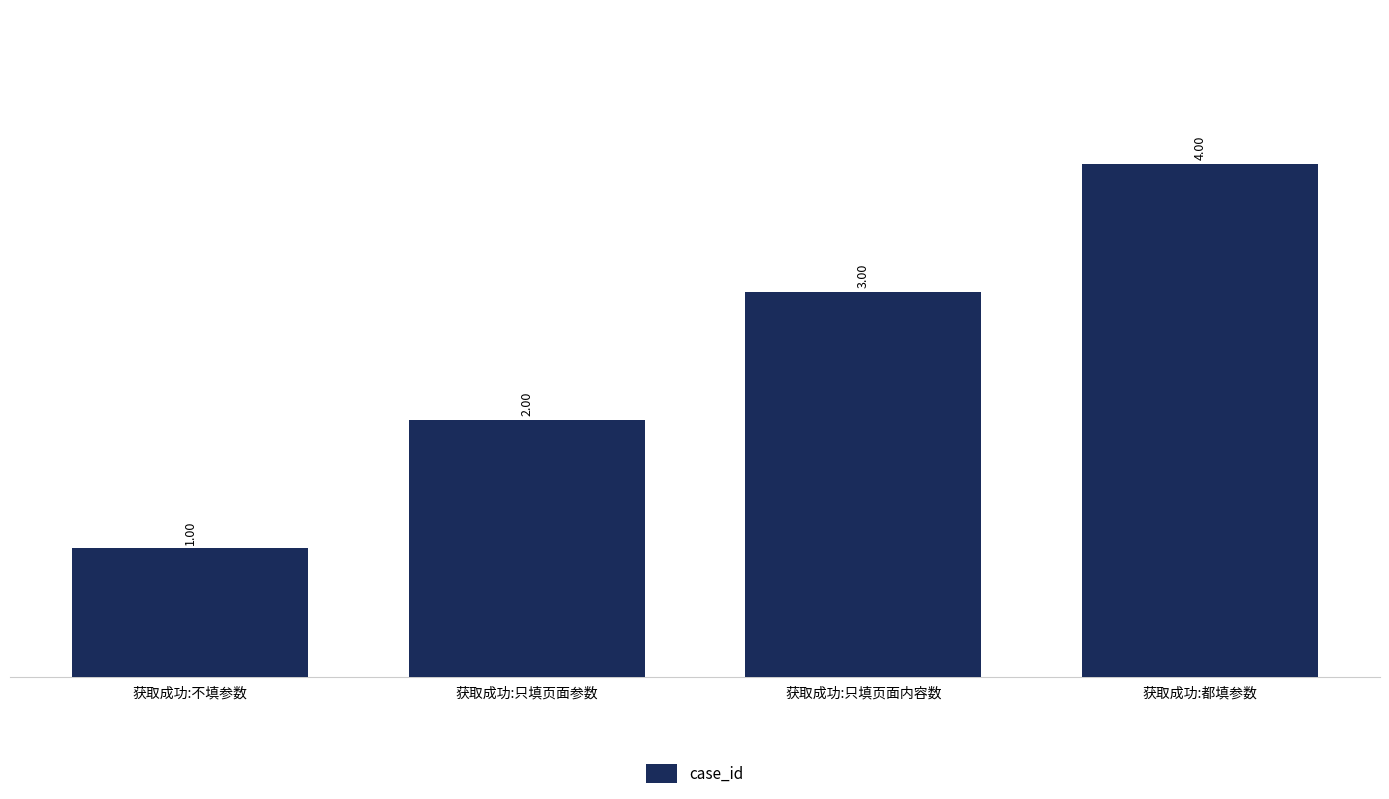

The value at 获取成功:都填参数 is 2. True or false?

False